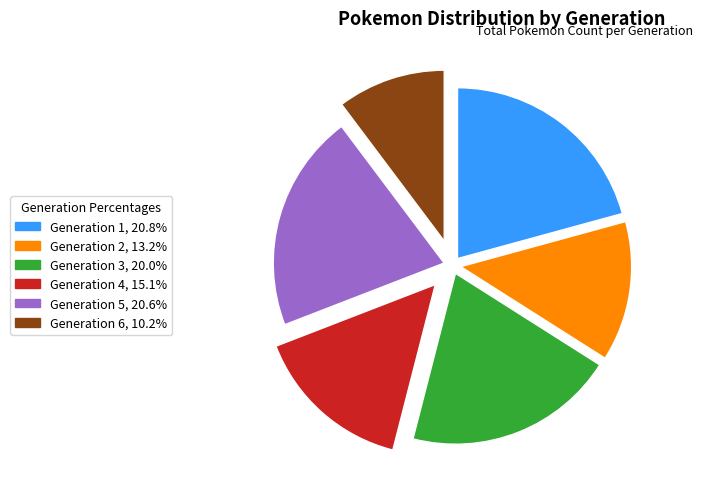

True or false: Generation 4 accounts for 8% of the total.

False